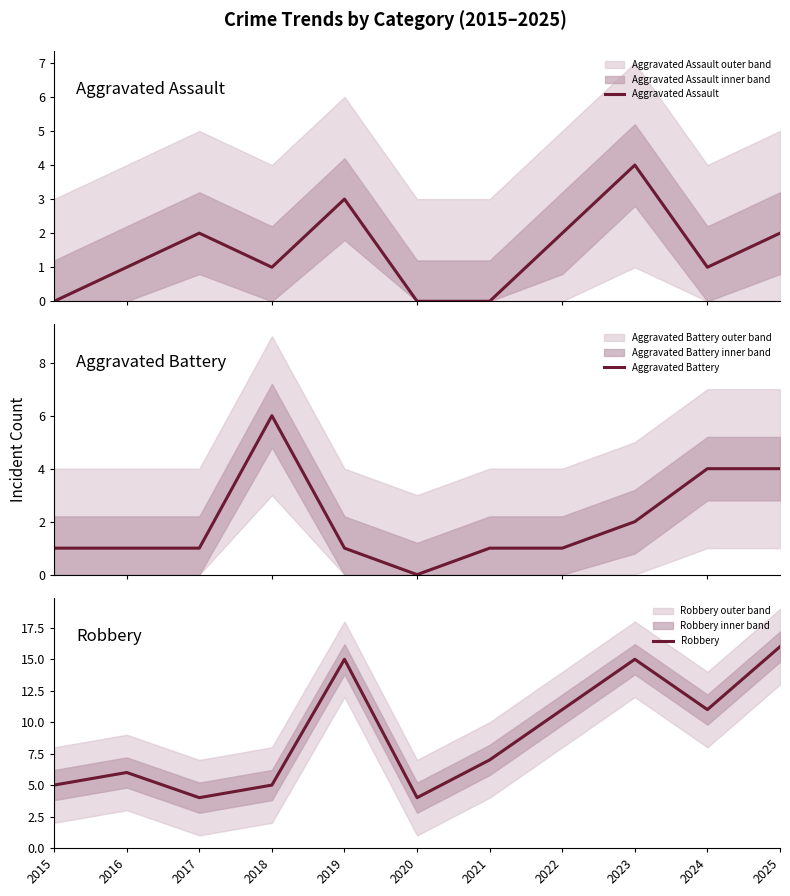

What is the approximate value of Aggravated Assault at 2017?

2